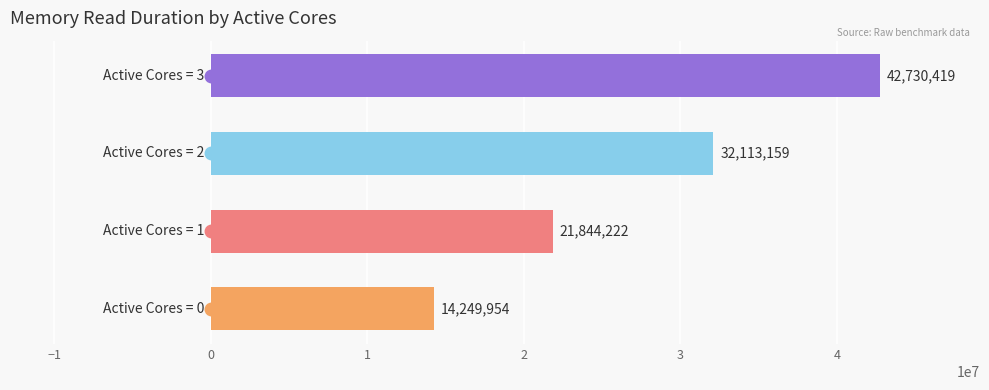

What is the minimum value shown in the chart?

14249954